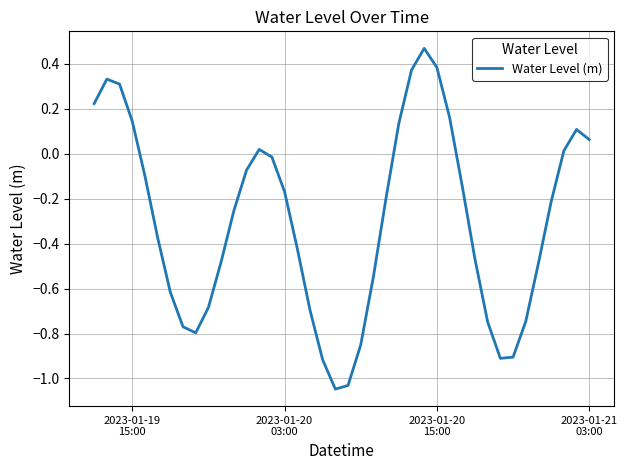

What is the difference between the maximum and minimum values?

1.5